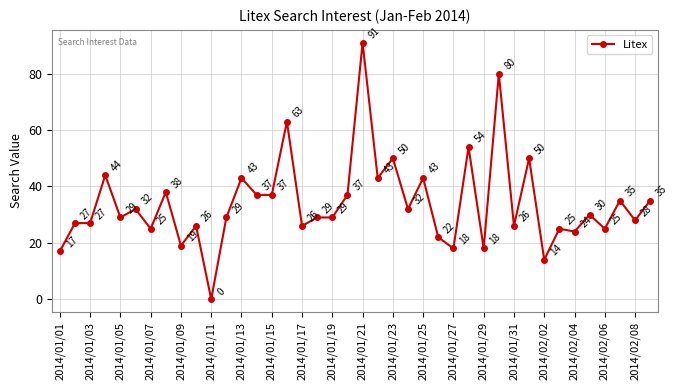

What is the greatest value displayed?

91